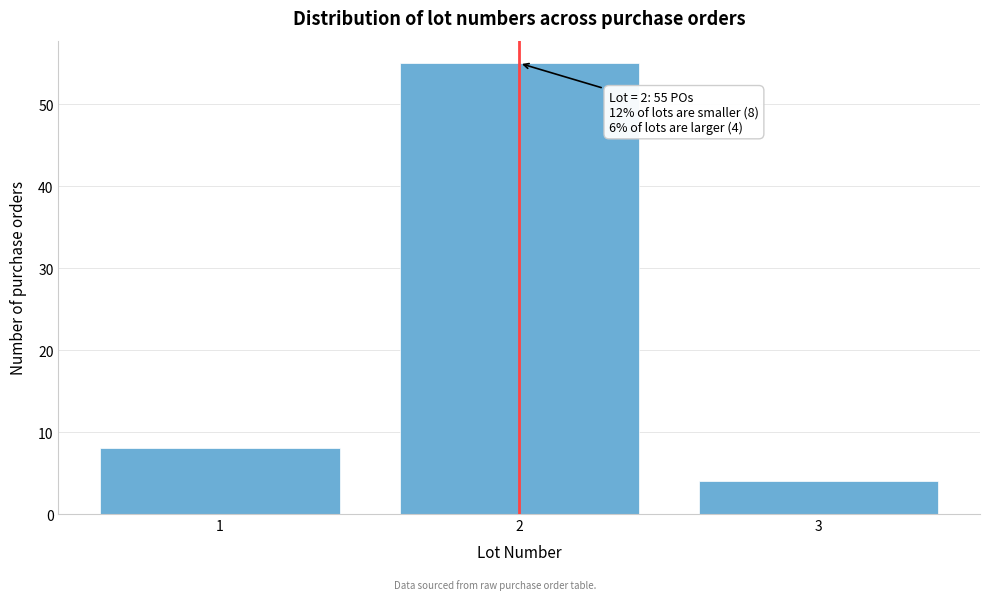

Over which range of the x-axis is the bar tallest?

1.5 to 2.5